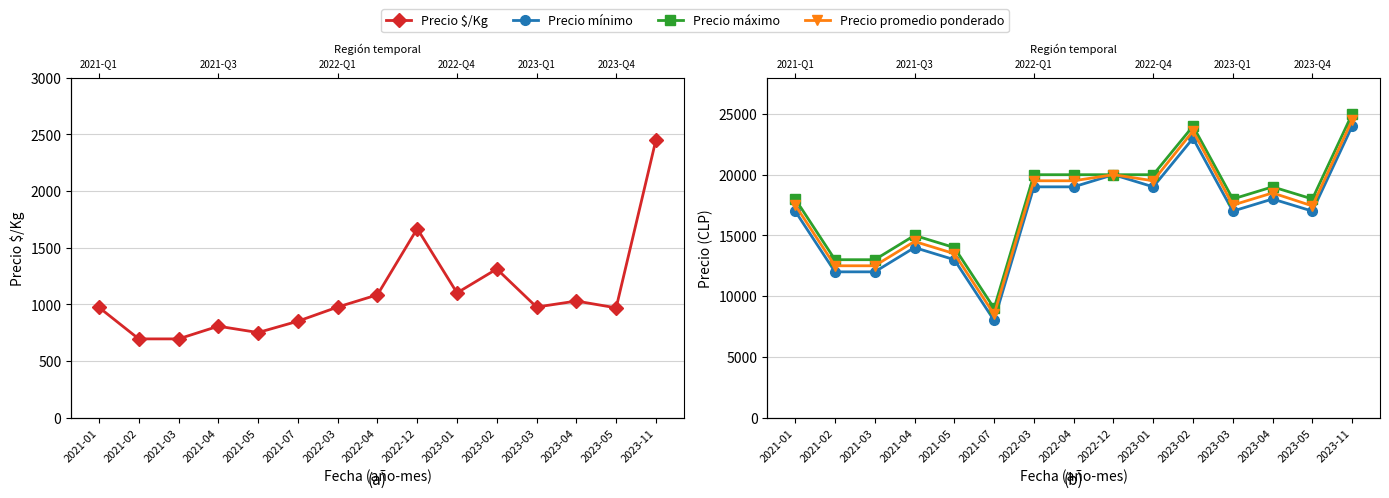

Which label corresponds to the smallest value in the chart?

2021-02